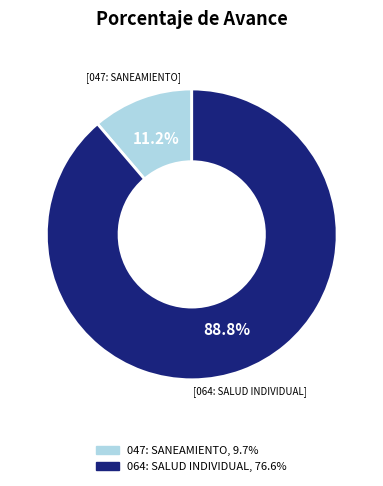

Which has a higher value, 047: SANEAMIENTO or 064: SALUD INDIVIDUAL?

064: SALUD INDIVIDUAL